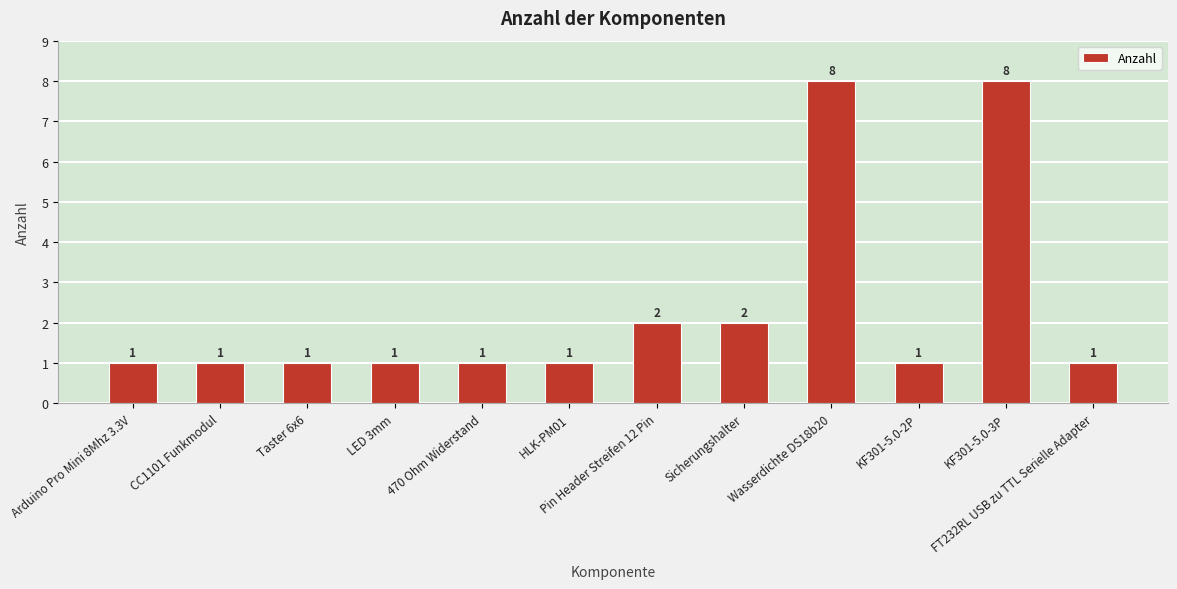

What is the ratio of the value at Pin Header Streifen 12 Pin to the value at HLK-PM01?

2.0